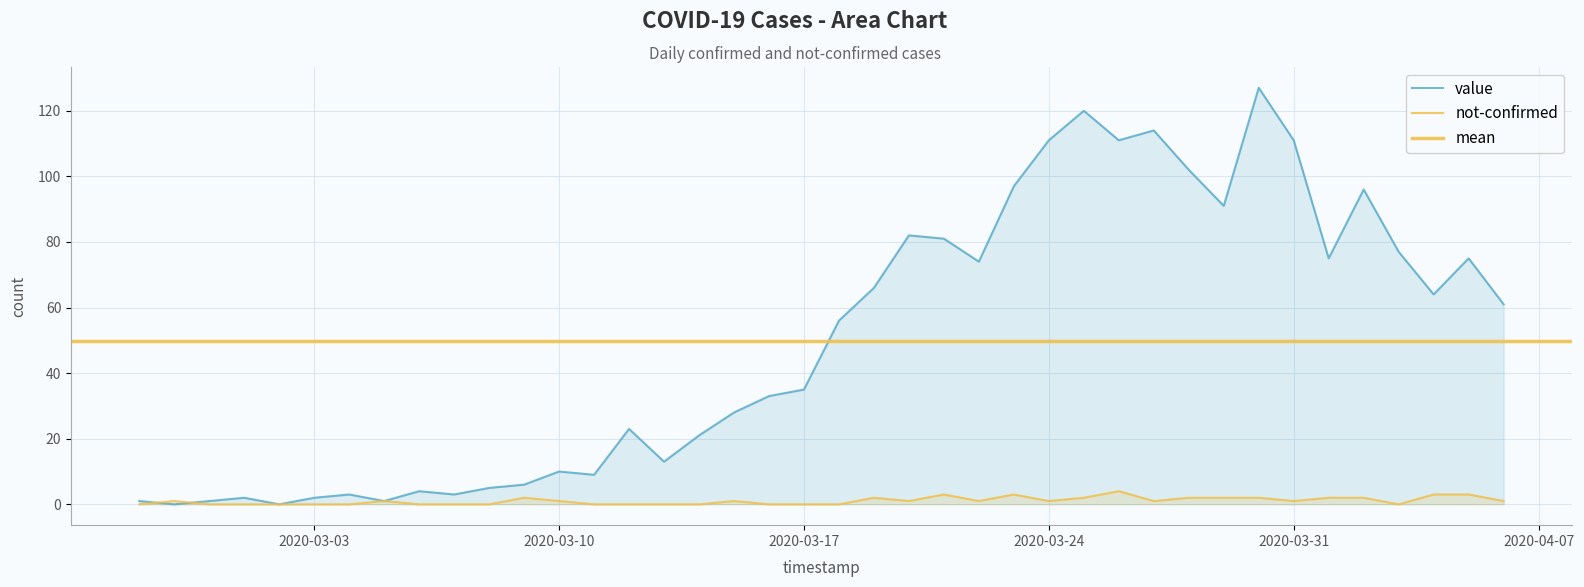

At which category does not-confirmed reach its first local peak?

2020-02-28